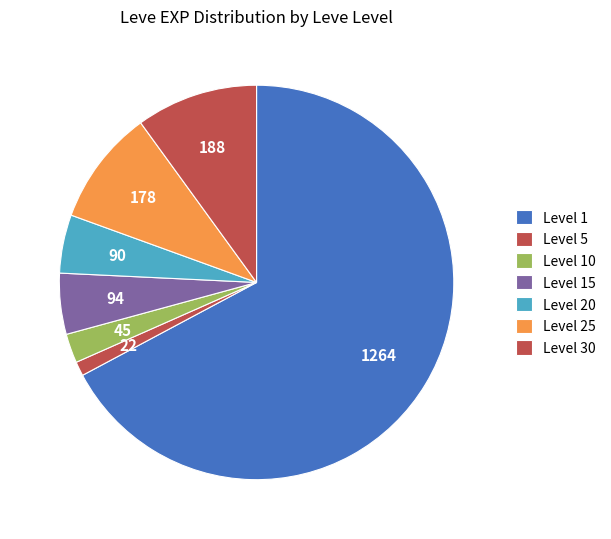

How many slices are in this pie chart?

7